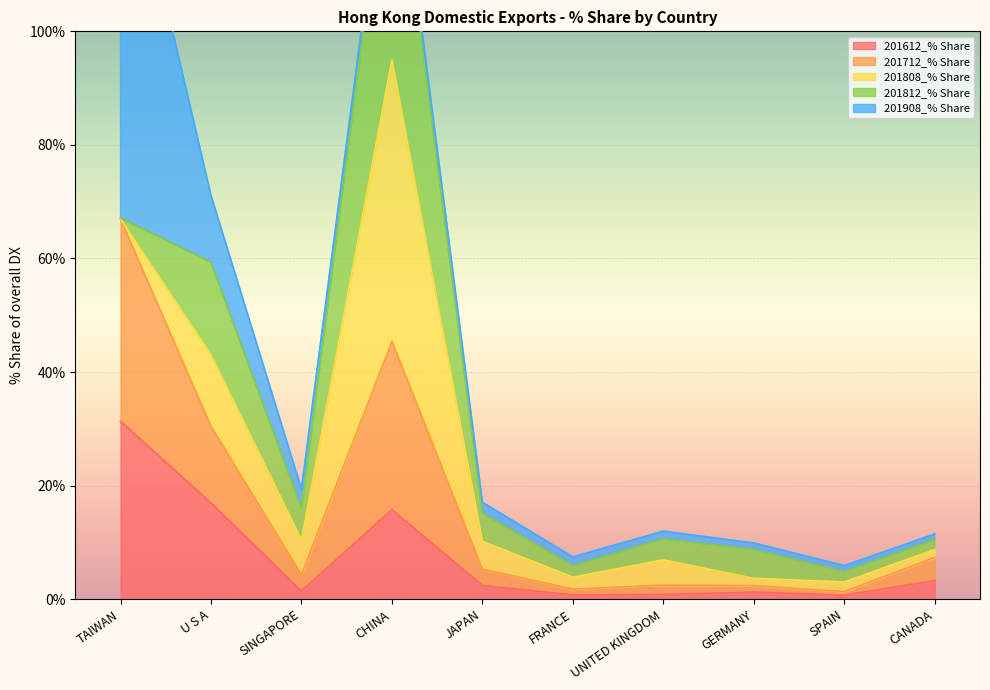

How many data points does each series have?

10